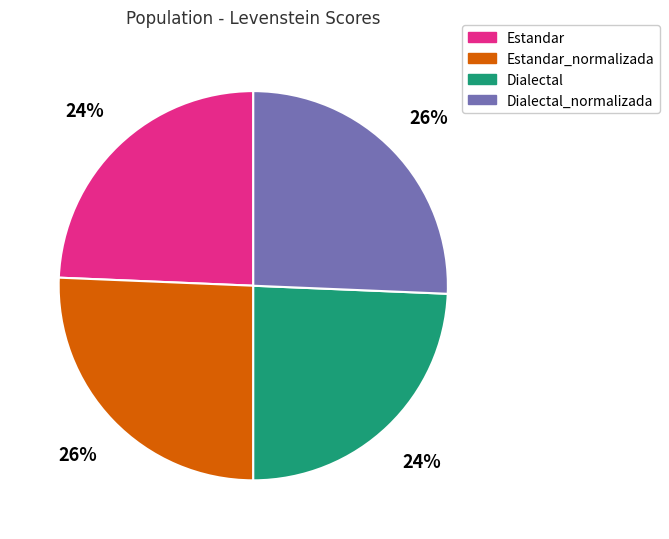

How many slices are in this pie chart?

4